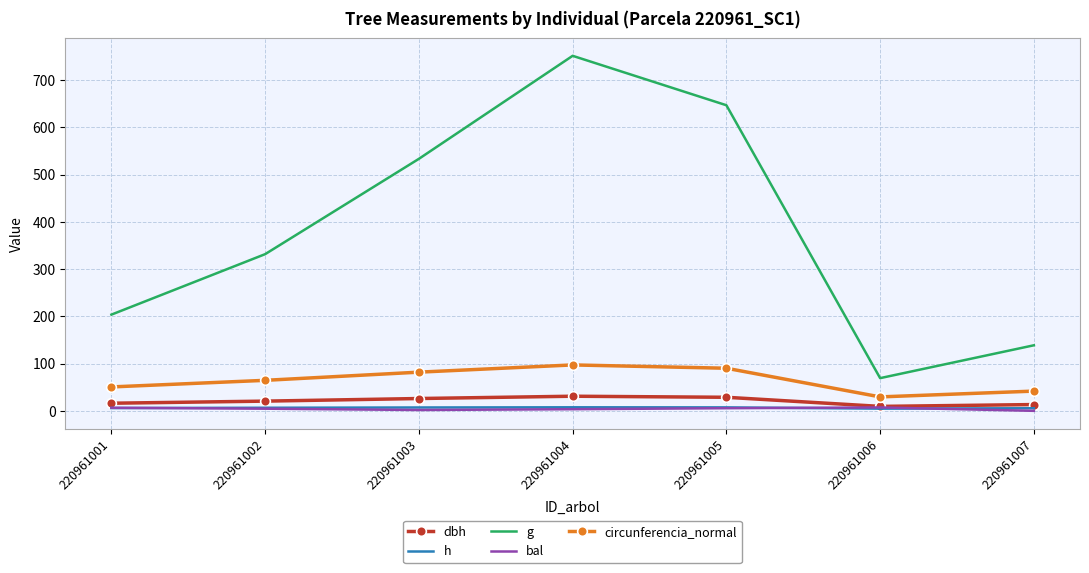

True or false: dbh and circunferencia_normal cross at least once.

False